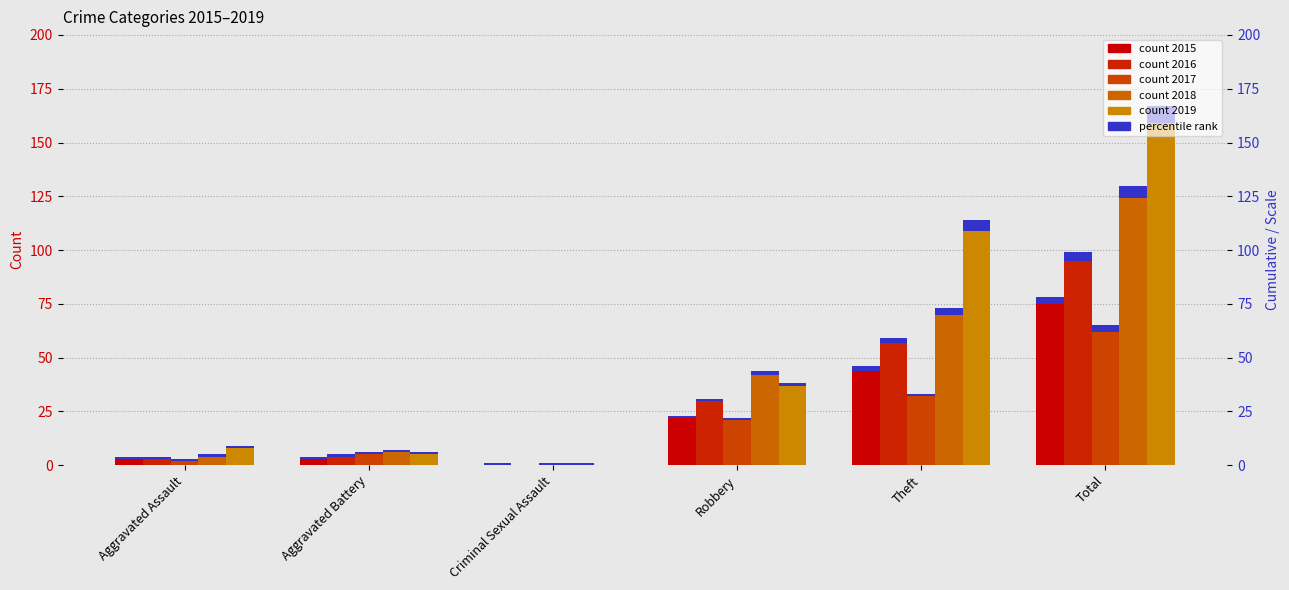

Is it true that 2019 equals 114 at Theft?

True